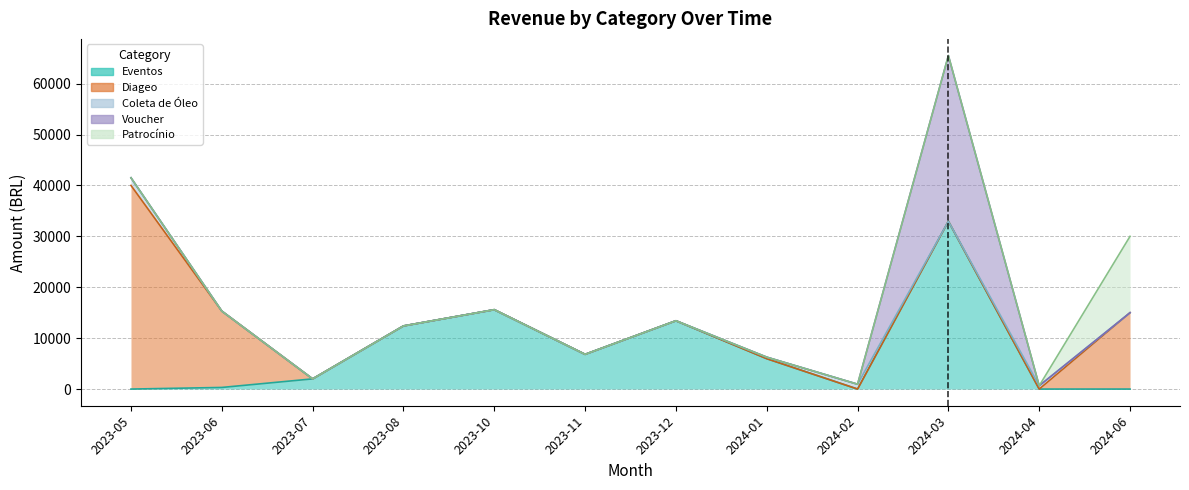

Does the chart have visible grid lines?

Yes